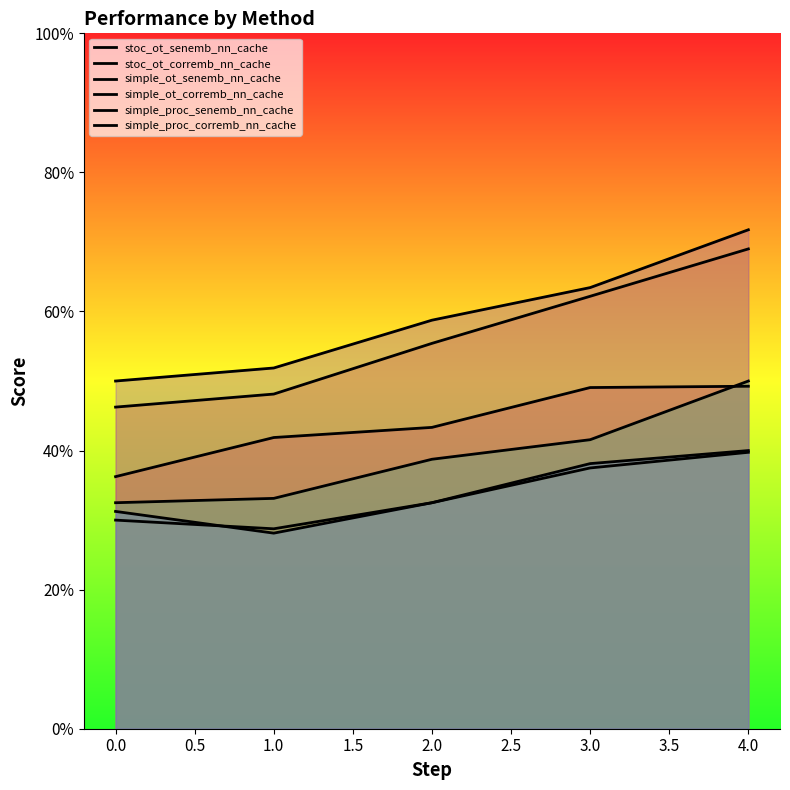

Reading left to right, extract all data points from this chart.

stoc_ot_senemb_nn_cache: 0.4	0.4	0.4	0.5	0.5
stoc_ot_corremb_nn_cache: 0.5	0.5	0.6	0.6	0.7
simple_ot_senemb_nn_cache: 0.3	0.3	0.3	0.4	0.4
simple_ot_corremb_nn_cache: 0.3	0.3	0.4	0.4	0.5
simple_proc_senemb_nn_cache: 0.3	0.3	0.3	0.4	0.4
simple_proc_corremb_nn_cache: 0.5	0.5	0.6	0.6	0.7